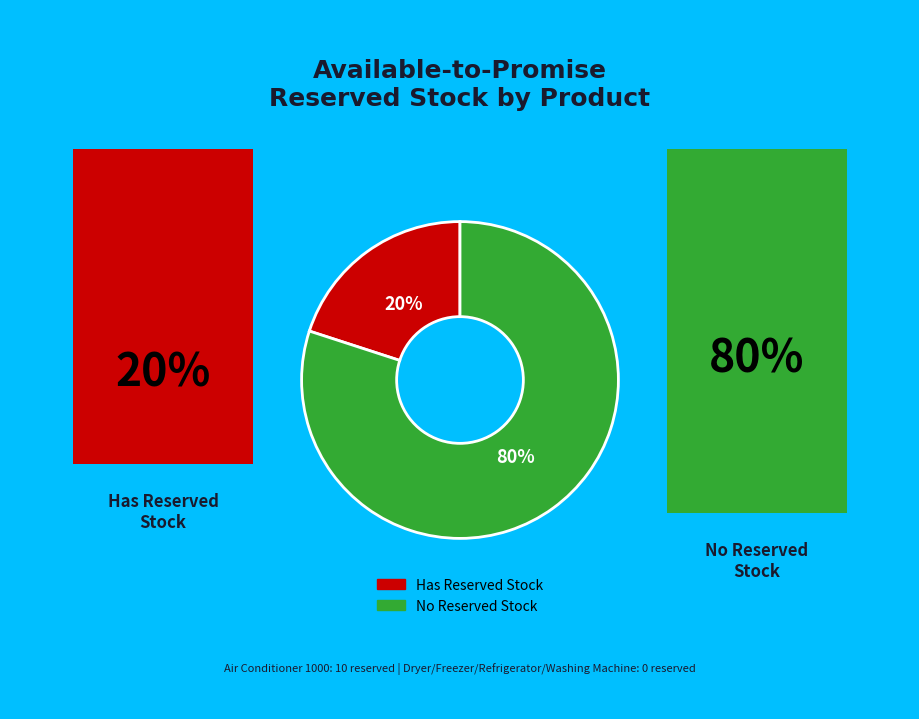

Does any single category account for the majority?

Yes